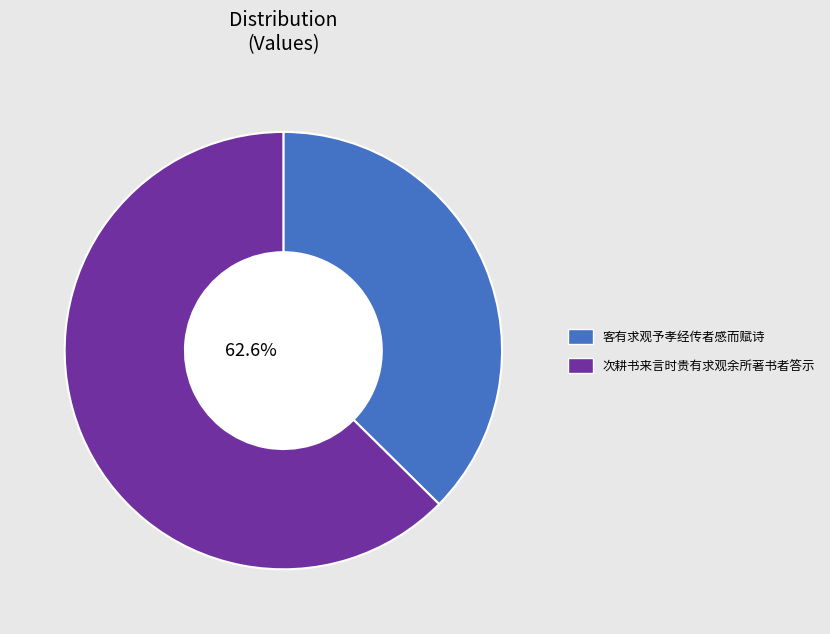

Do 客有求观予孝经传者感而赋诗 and 次耕书来言时贵有求观余所著书者答示 together represent more than half of the pie?

Yes